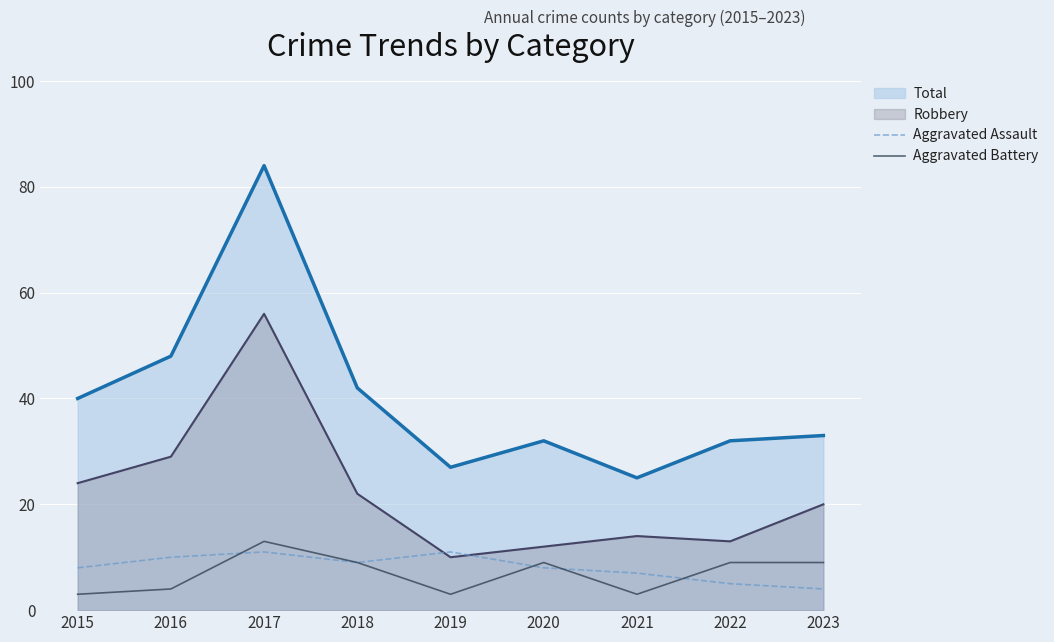

What is the spread (max minus min) of values at 2017?

73